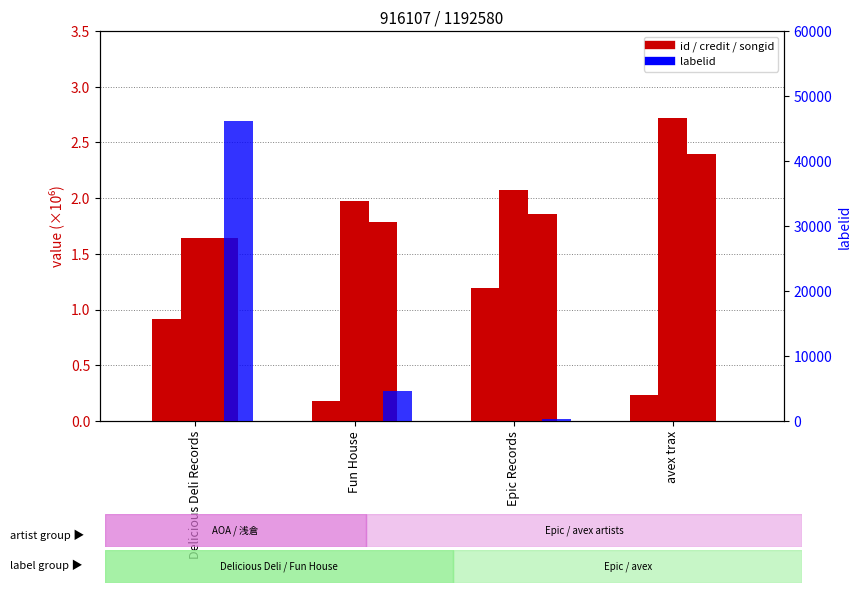

Reading left to right, extract all data points from this chart.

id: 0.9	0.2	1.2	0.2
credit: 1.6	2.0	2.1	2.7
songid: 1.6	1.8	1.9	2.4
labelid: 46177.0	4653.0	357.0	28.0